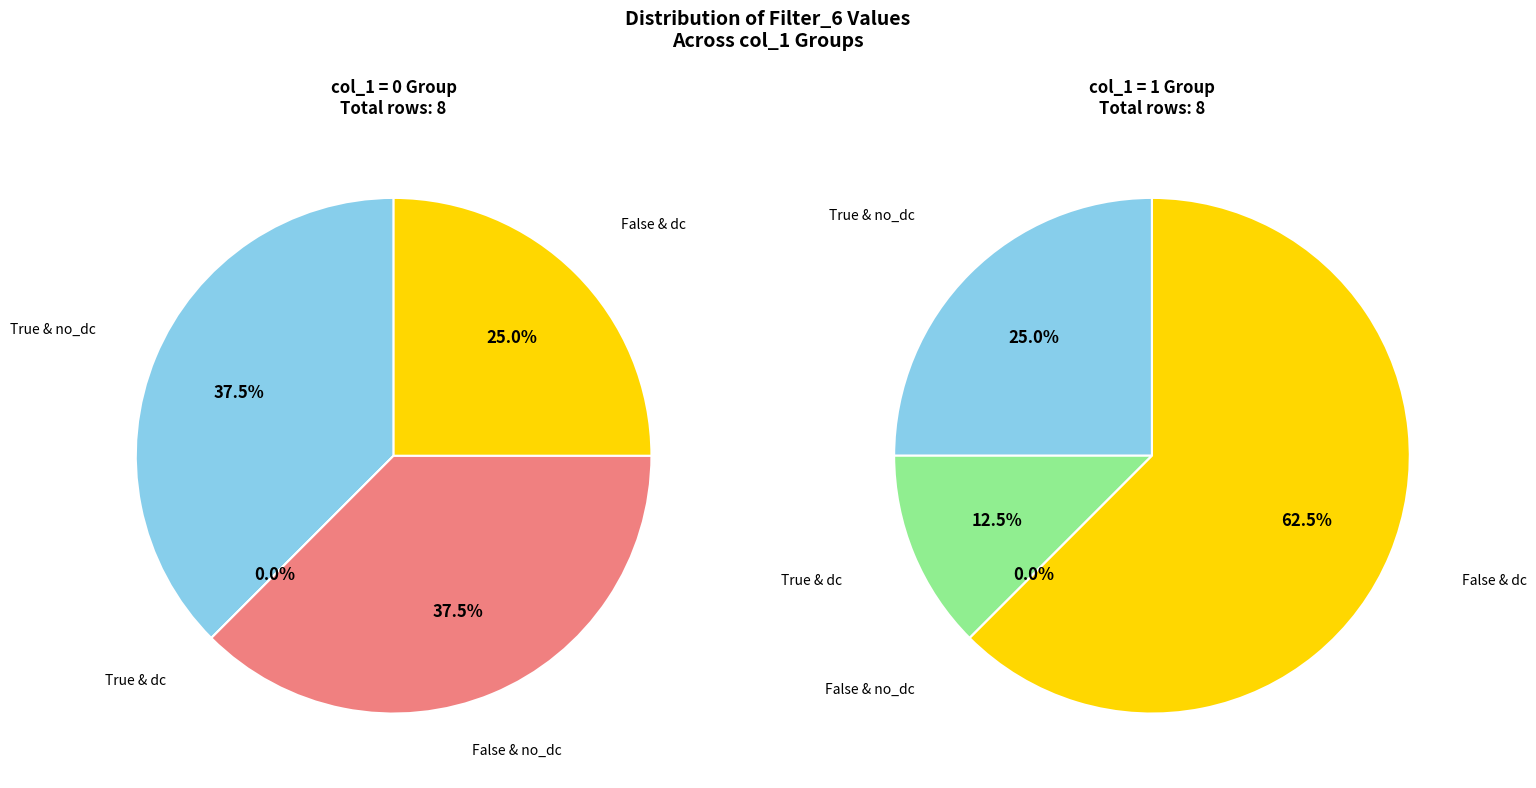

Does any single category account for the majority?

No